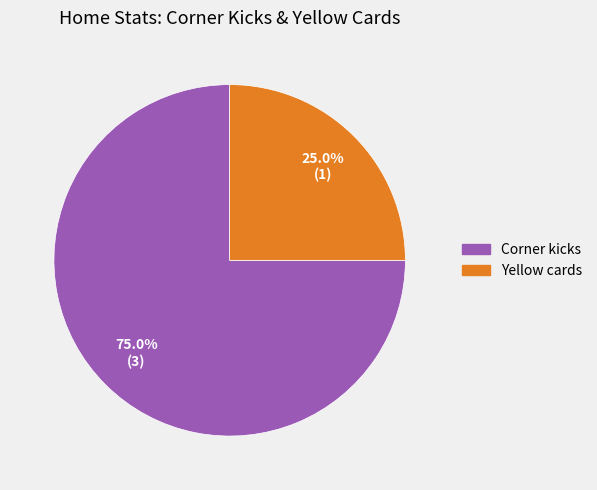

How many segments does this pie chart have?

2